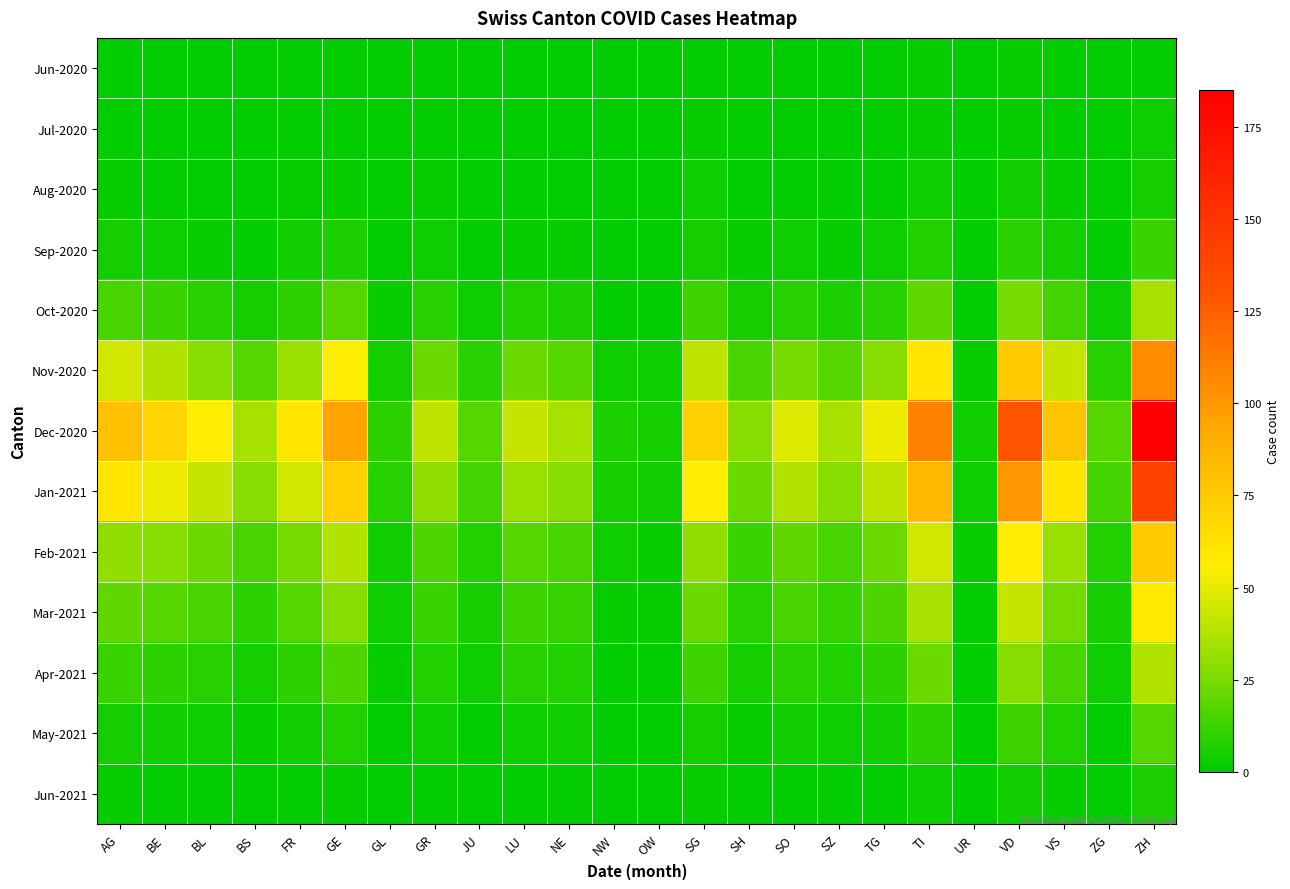

Count the number of data series in this chart.

13